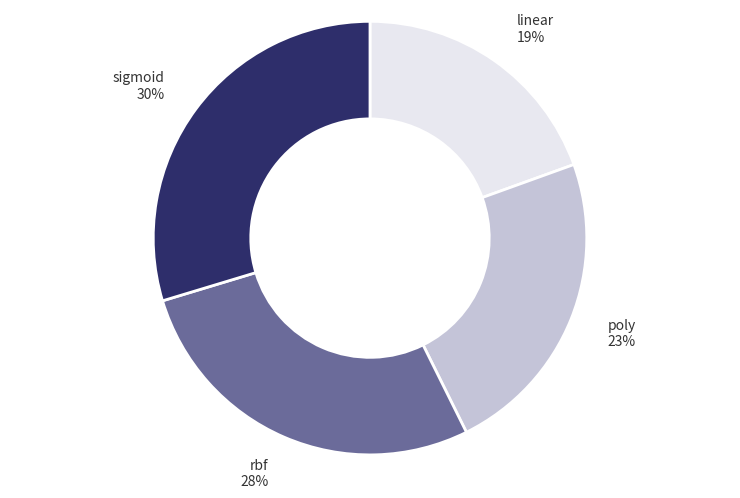

Rank the categories by value from lowest to highest.

linear, poly, rbf, sigmoid